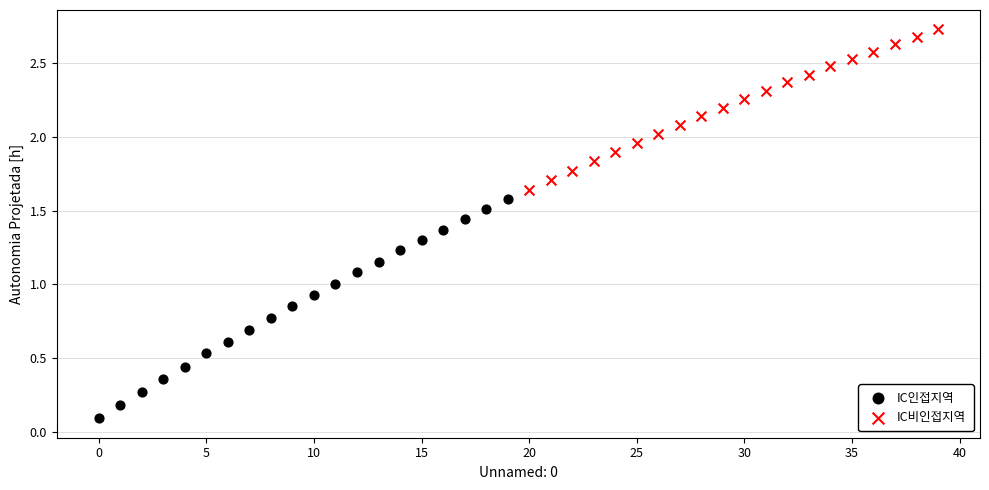

Which series reaches the minimum Y coordinate?

IC인접지역